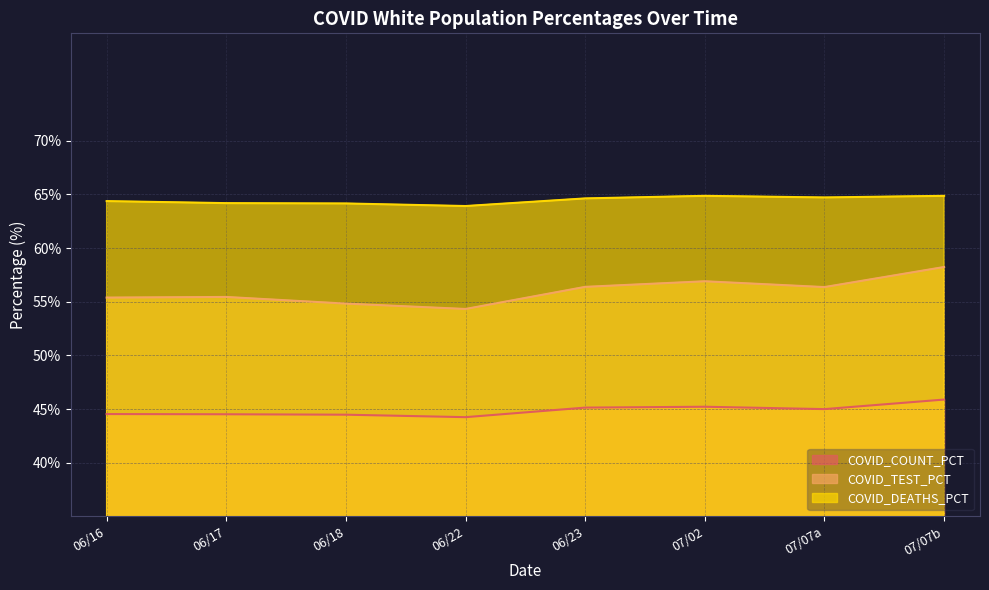

True or false: COVID_DEATHS_PCT and COVID_COUNT_PCT intersect in this chart.

False